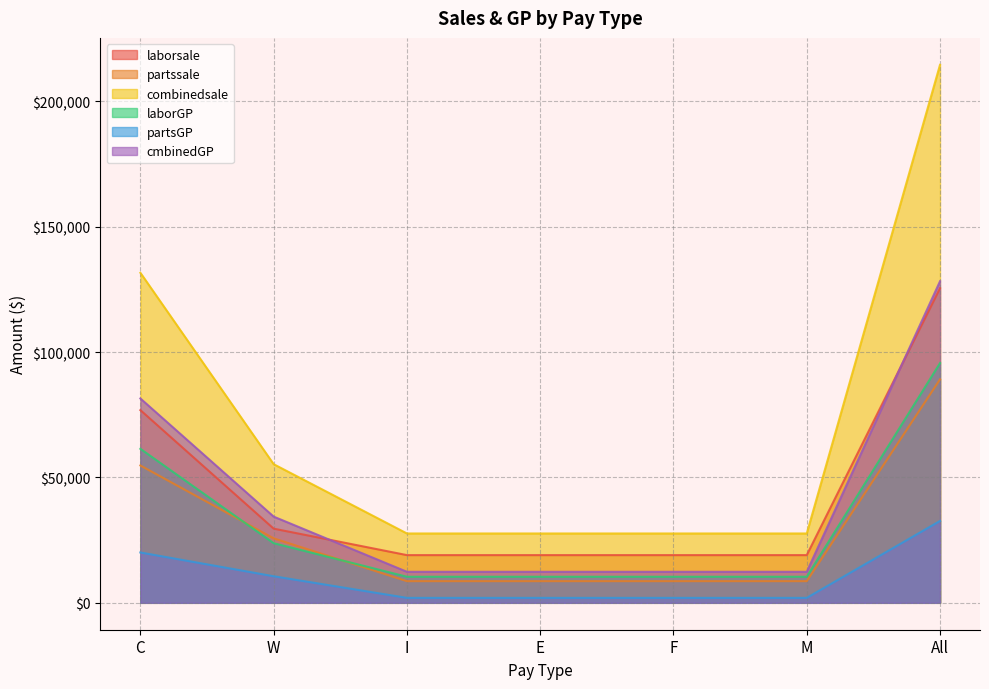

What is the difference between the second highest and second lowest values in the combinedsale series?

103972.4